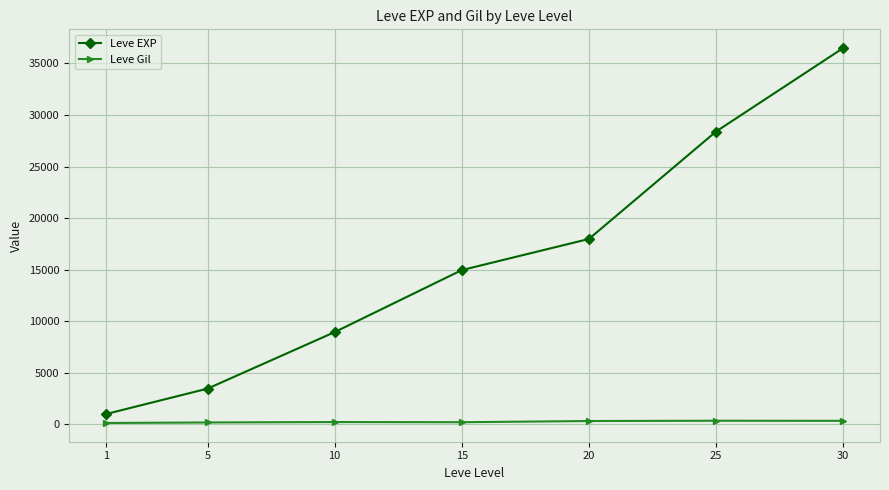

Rank the series by their average value, from lowest to highest.

Leve Gil, Leve EXP